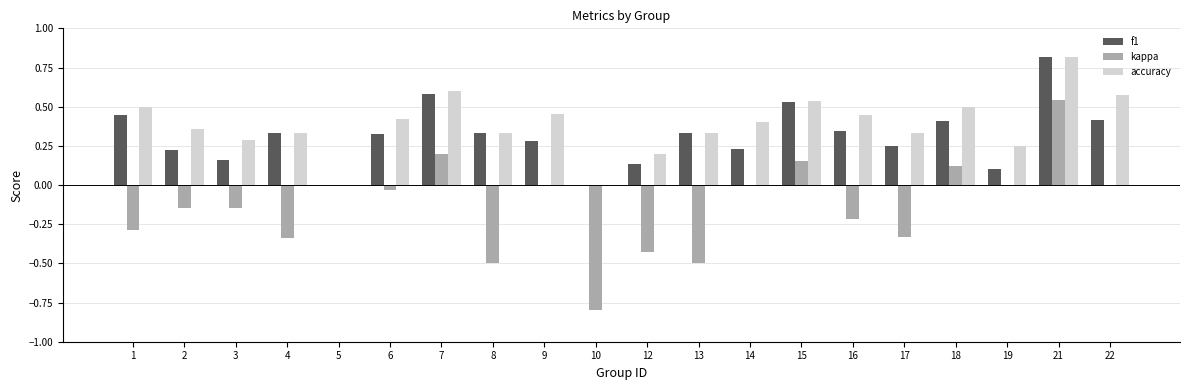

The value of accuracy at 10 is 0.0. True or false?

True